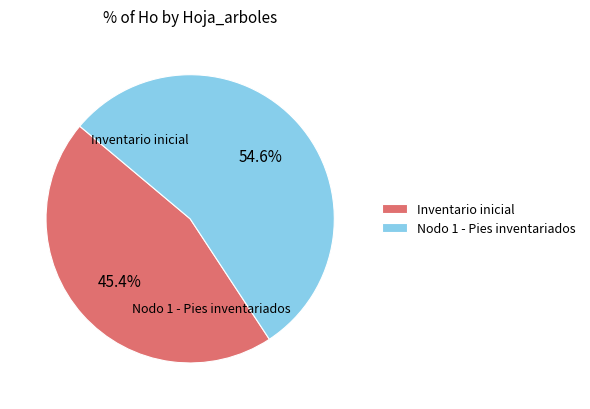

To the nearest percent, what portion does Nodo 1 - Pies inventariados represent?

55%